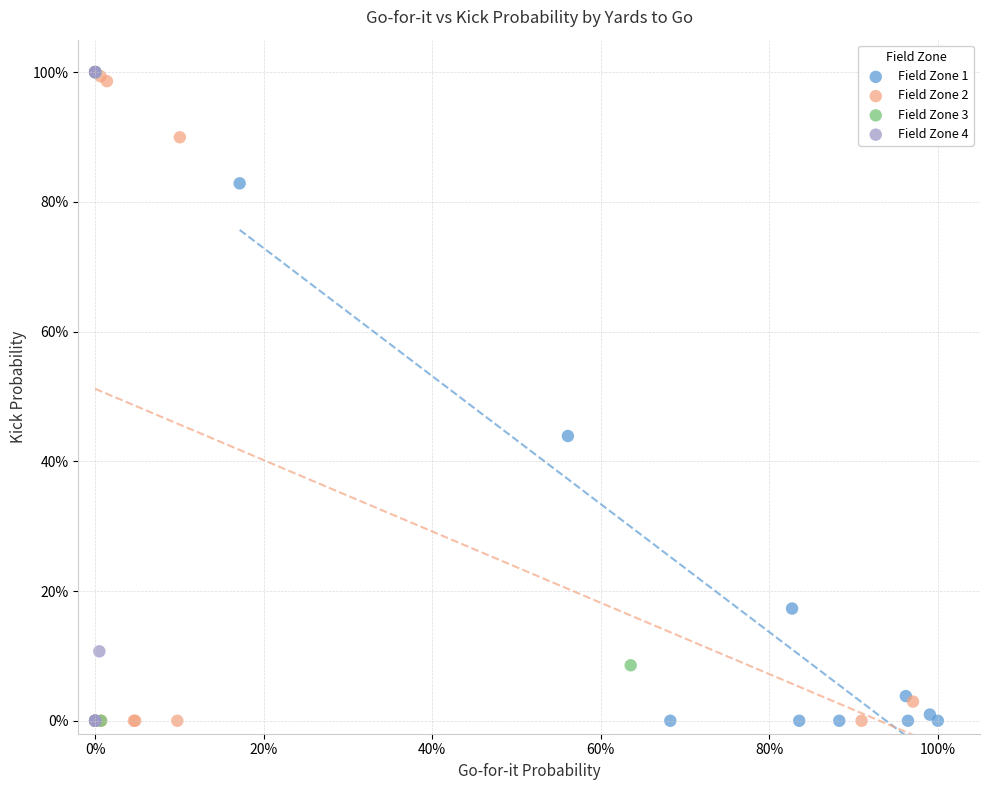

What are all the series names shown in the legend?

Field Zone 1, Field Zone 2, Field Zone 3, Field Zone 4